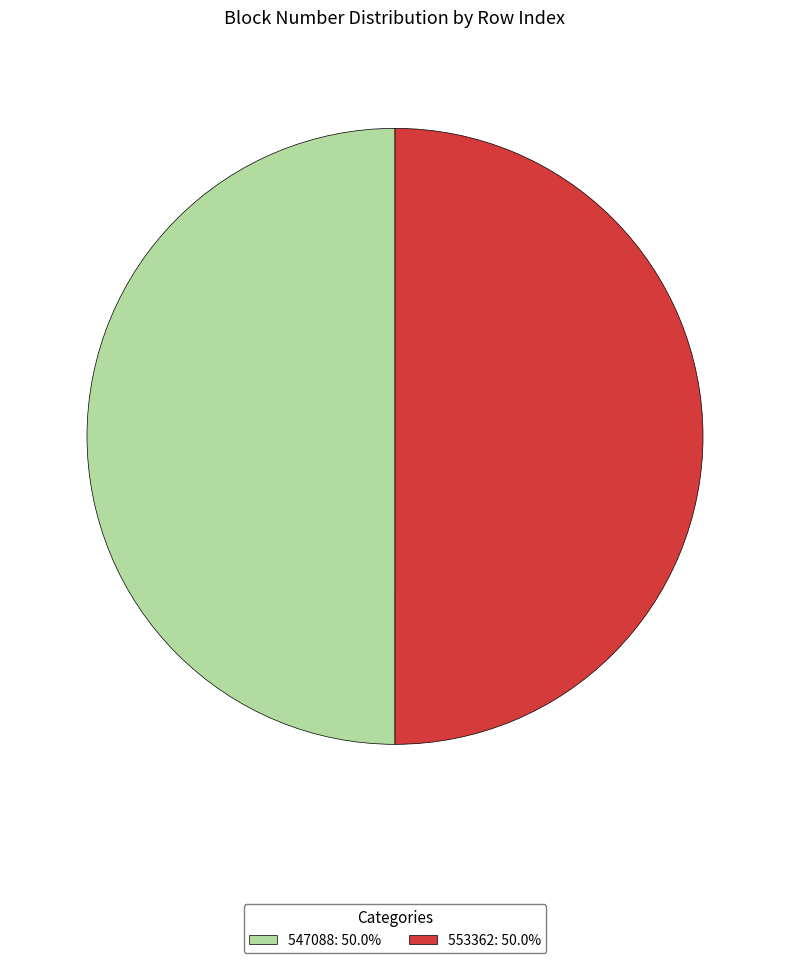

What is the ratio of the value at 553362 to the value at 547088?

1.0